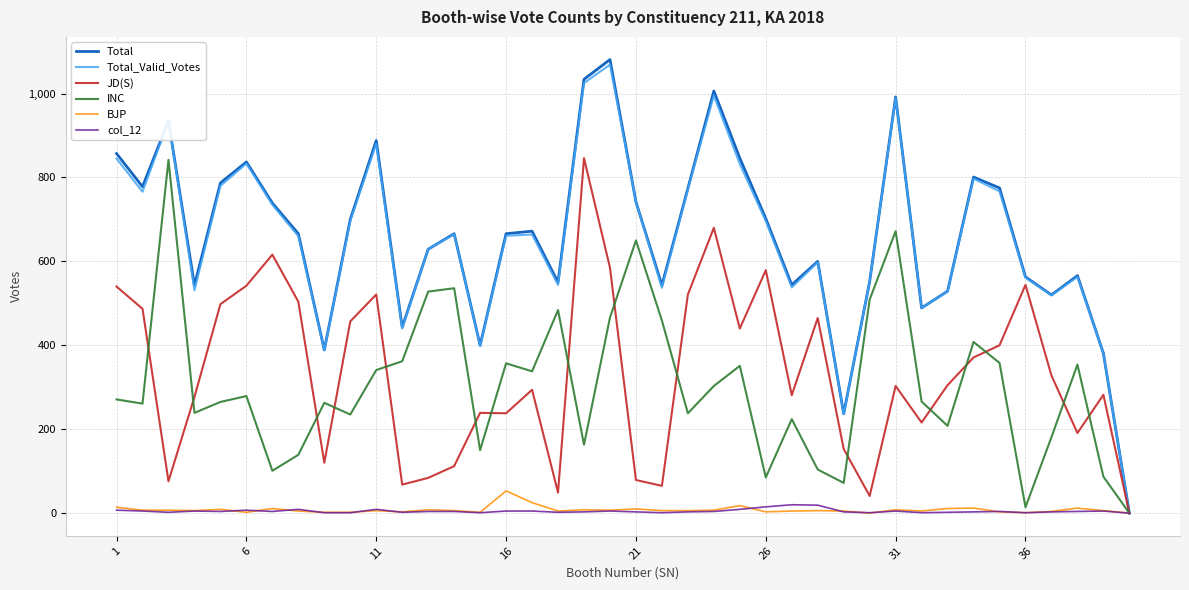

Which series has the widest spread of values?

Total